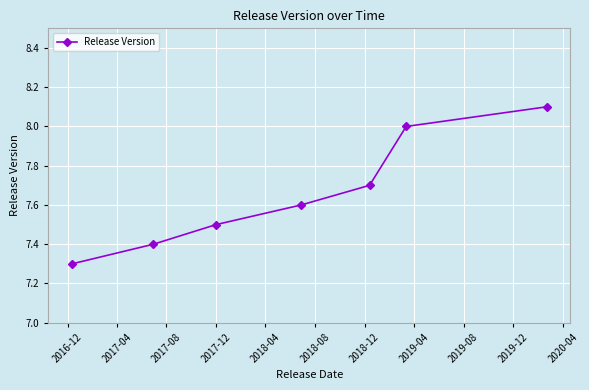

What is the value of the 7th point from the left?

8.1